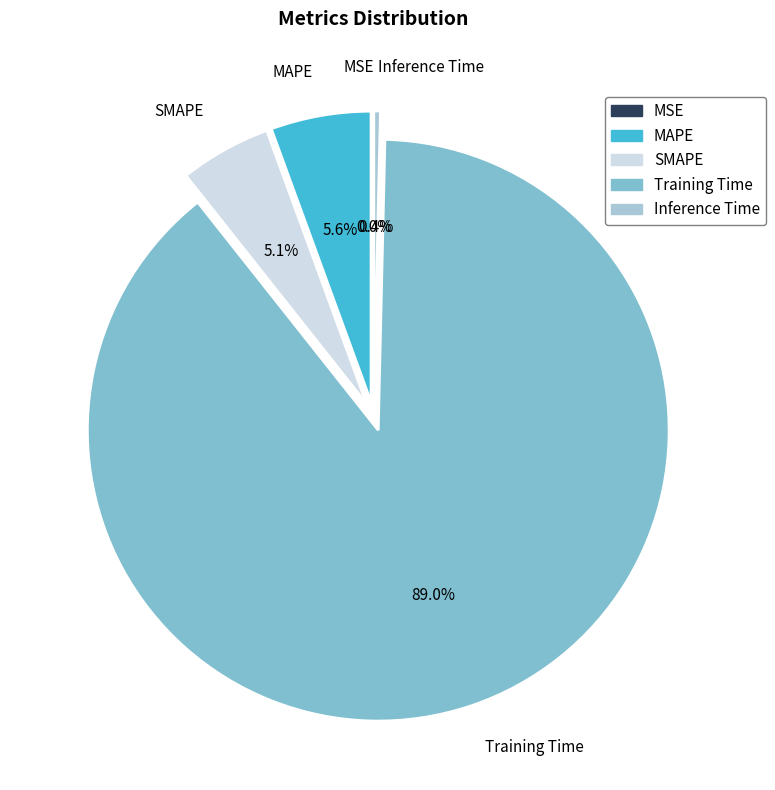

Which slice is the largest?

Training Time